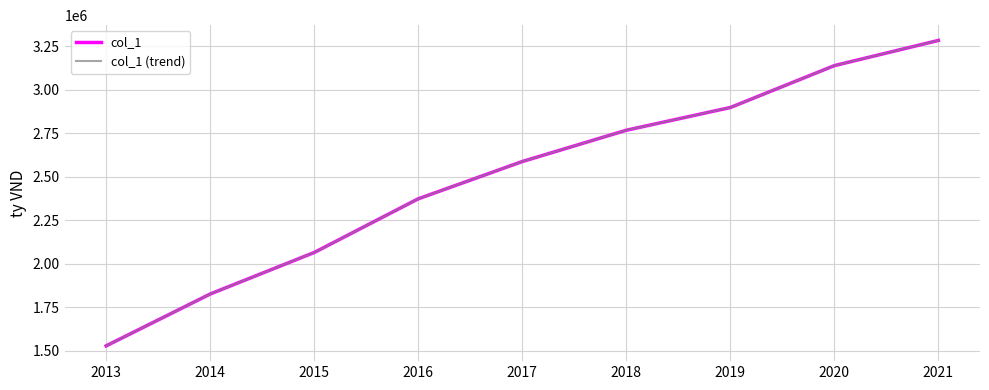

Does the chart display data point markers on the line(s)?

No